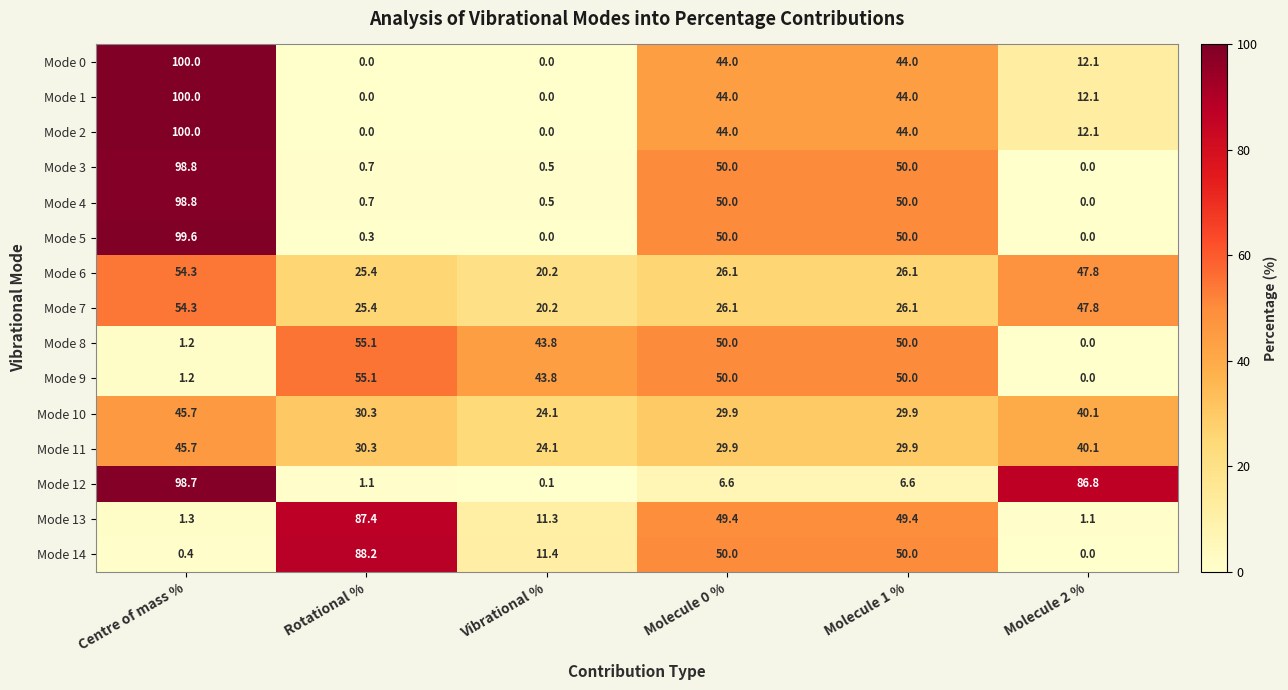

What is the maximum value shown in the chart?

100.0